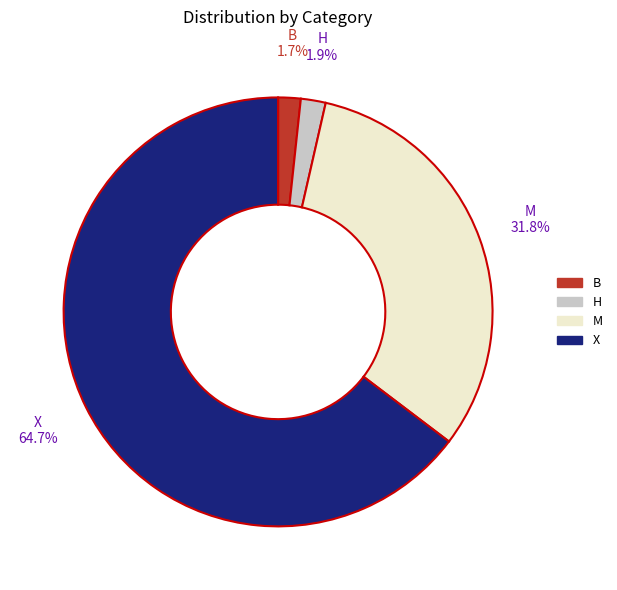

Is there any slice that represents more than half of the pie?

Yes